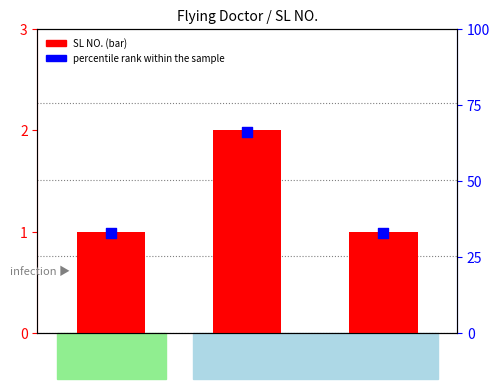

Which series contains the highest Y value?

percentile rank within the sample